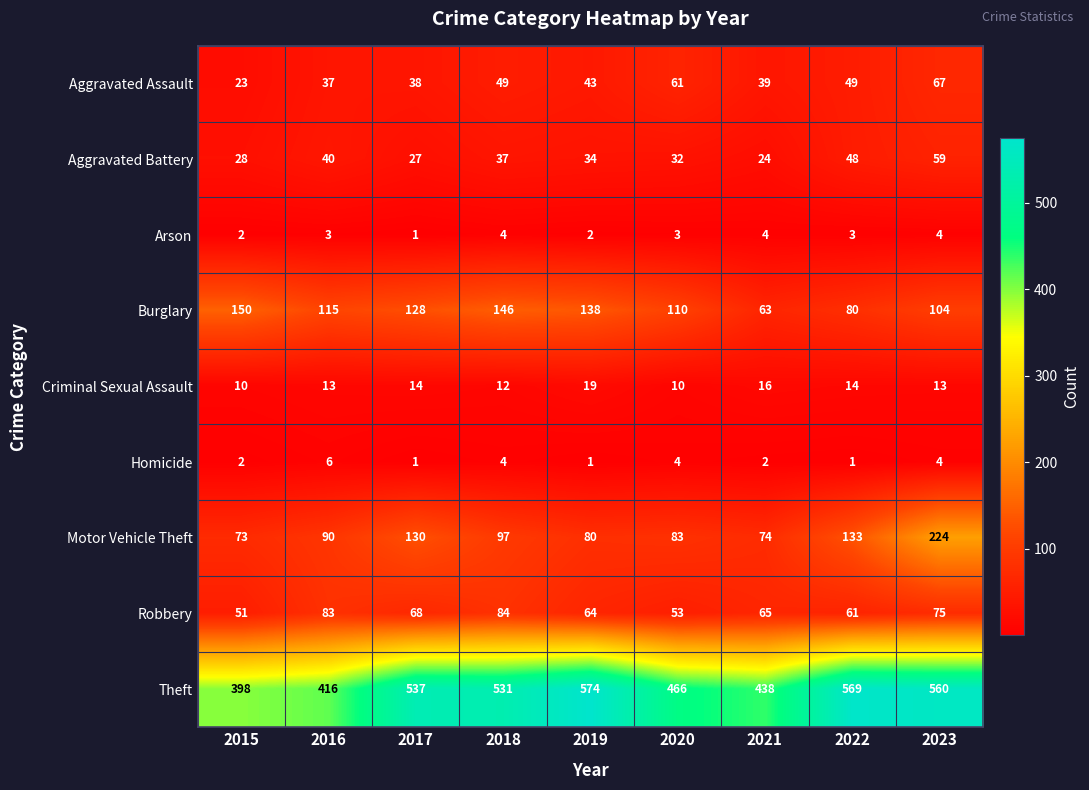

Which series has the largest range (max minus min)?

Theft